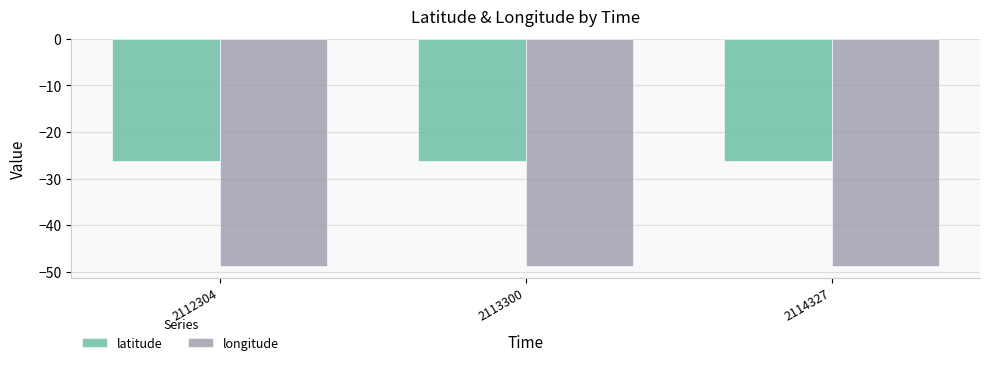

List the series in order of their peak value, lowest first.

longitude, latitude